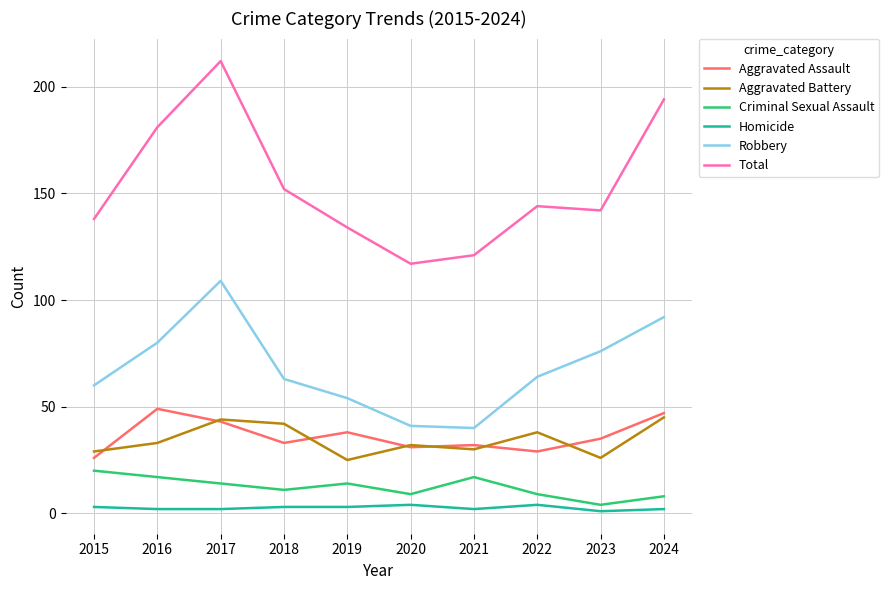

Rank the series by their maximum value, from lowest to highest.

Homicide, Criminal Sexual Assault, Aggravated Battery, Aggravated Assault, Robbery, Total